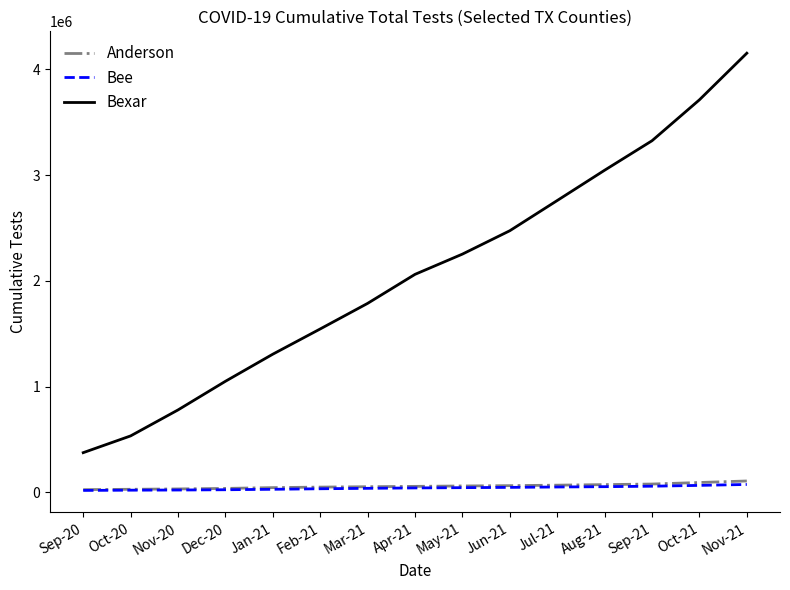

True or false: Anderson has a value of 57031 at Apr-21.

True